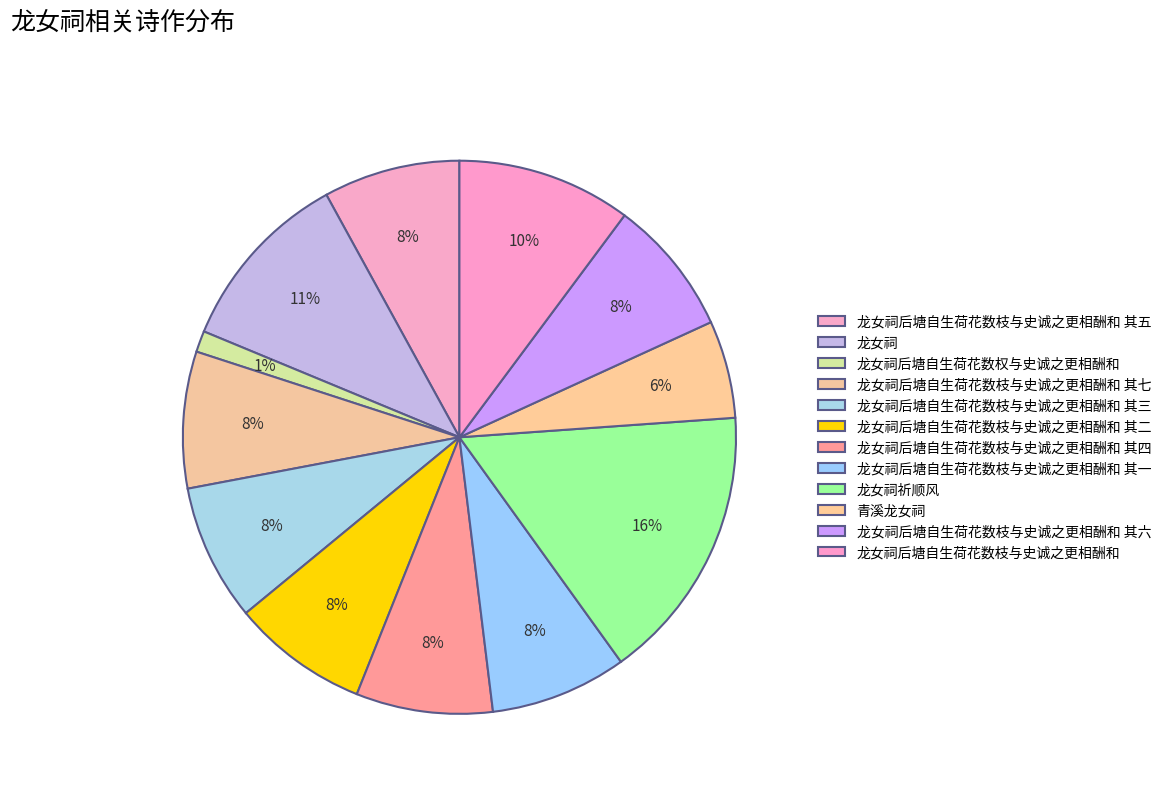

To the nearest percent, what percentage of the pie is 龙女祠后塘自生荷花数枝与史诚之更相酬和 其二?

8%